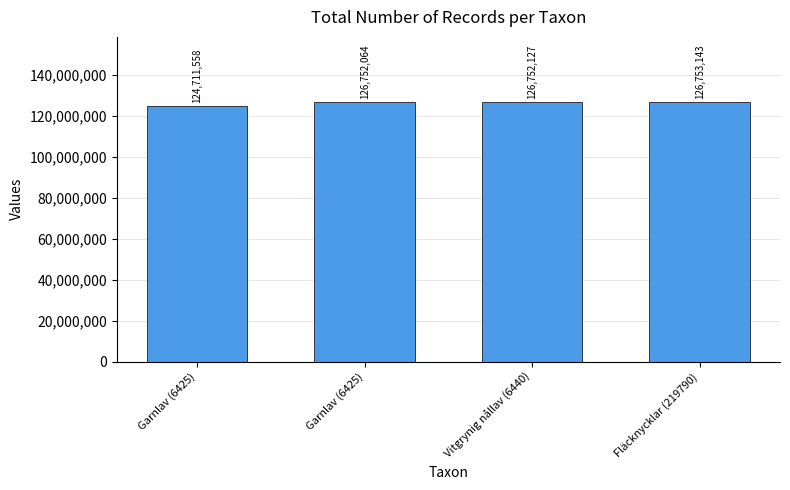

Are the bars horizontal?

No